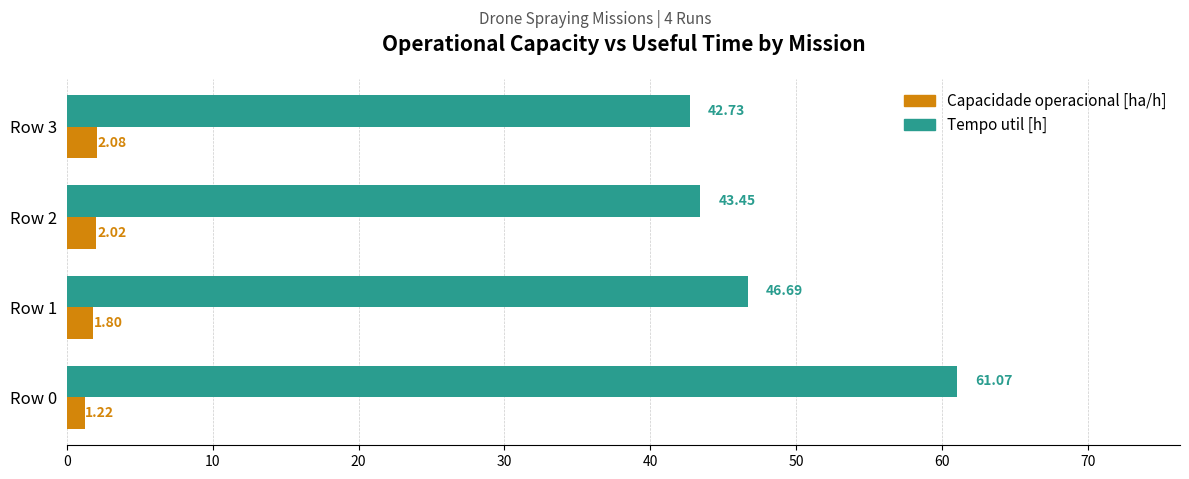

List the series in order of their overall mean, lowest first.

Capacidade operacional [ha/h], Tempo util [h]